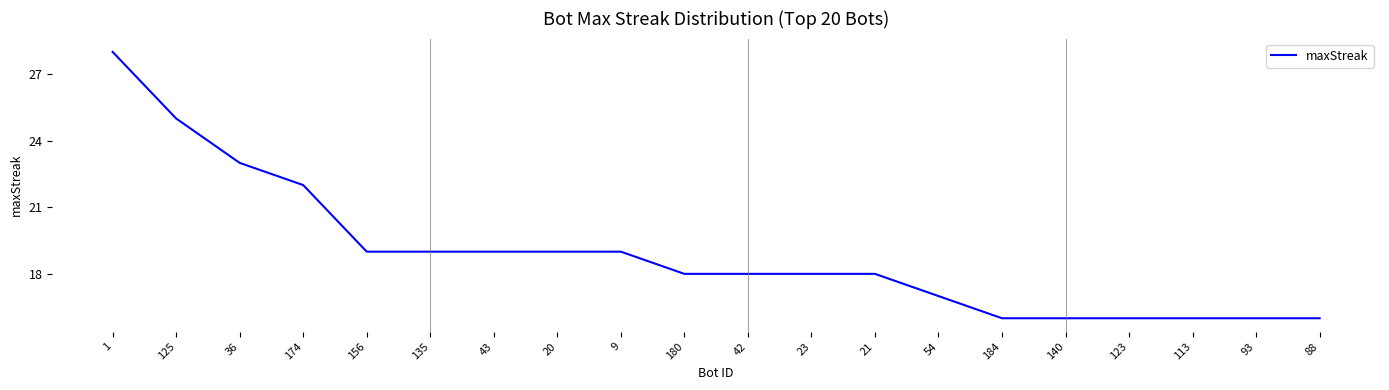

What is the minimum value shown in the chart?

16